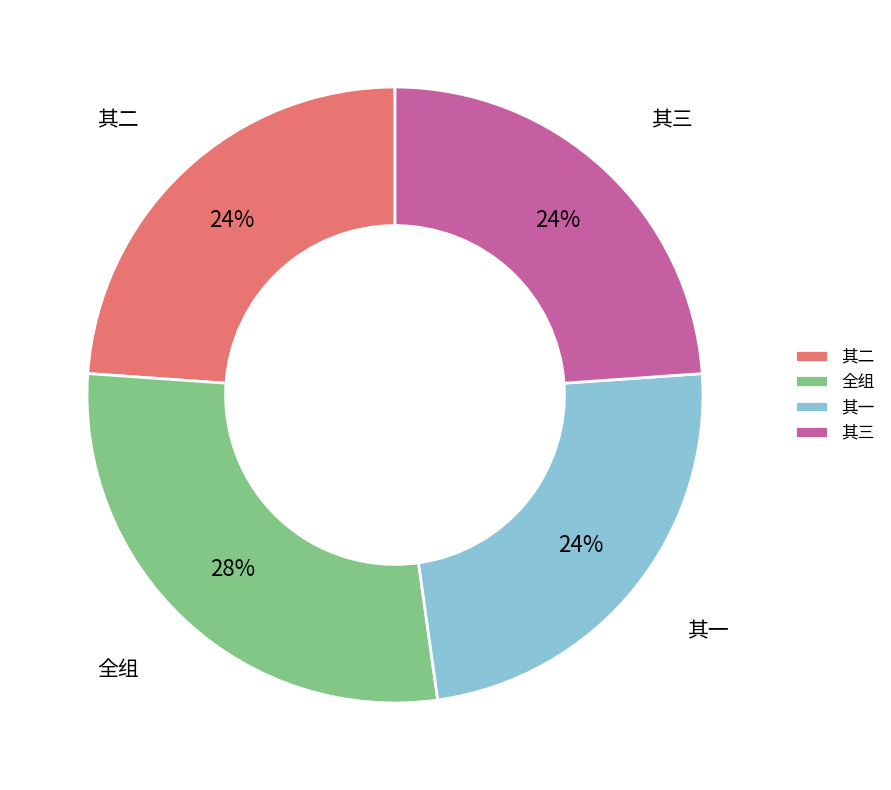

To the nearest percent, what is the combined percentage of 其一 and 全组?

52%